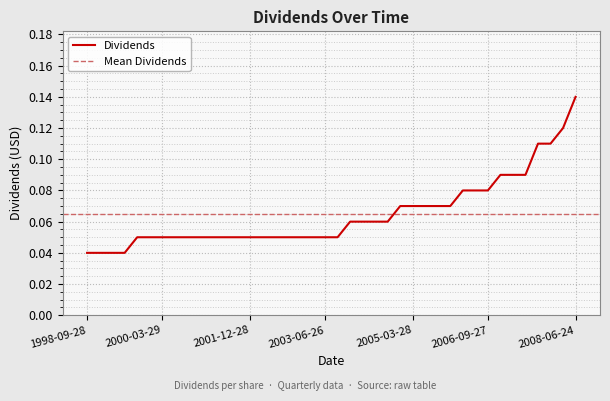

What is the value of the 39th point from the left?

0.1